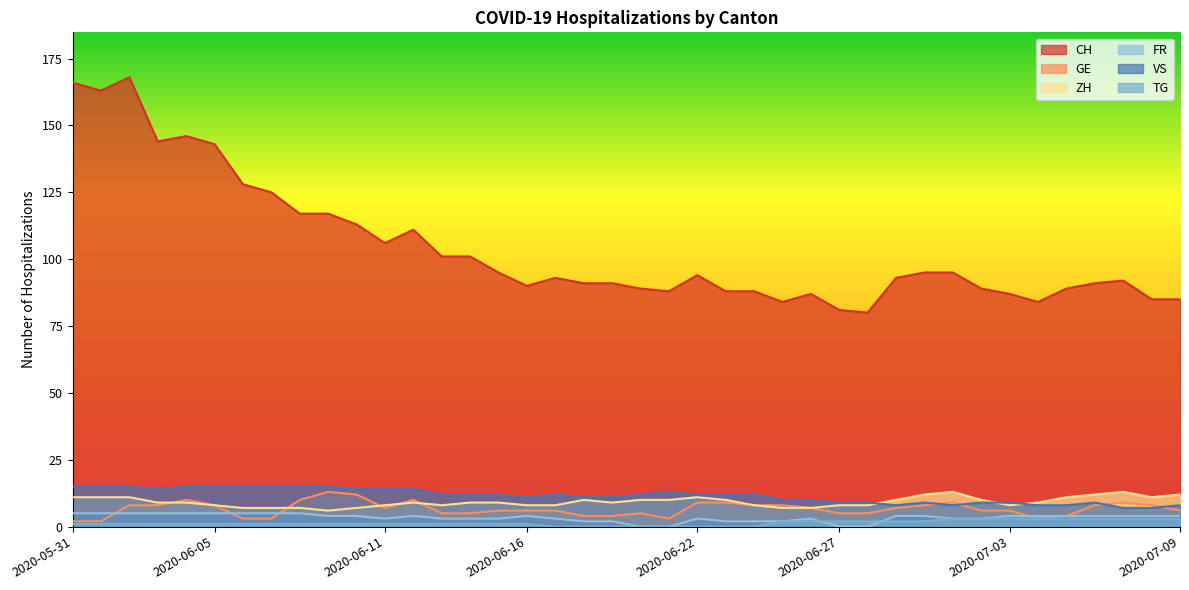

What is the difference between the maximum and minimum values in the GE series?

11